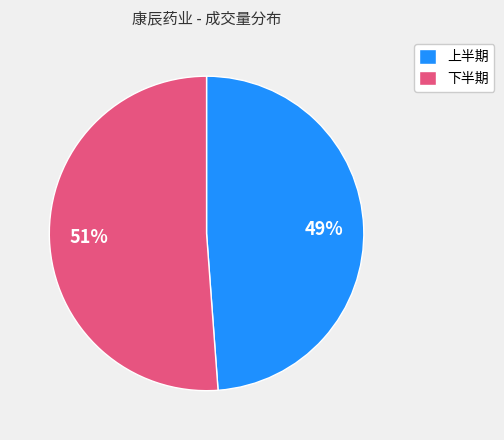

Does any single category account for the majority?

Yes